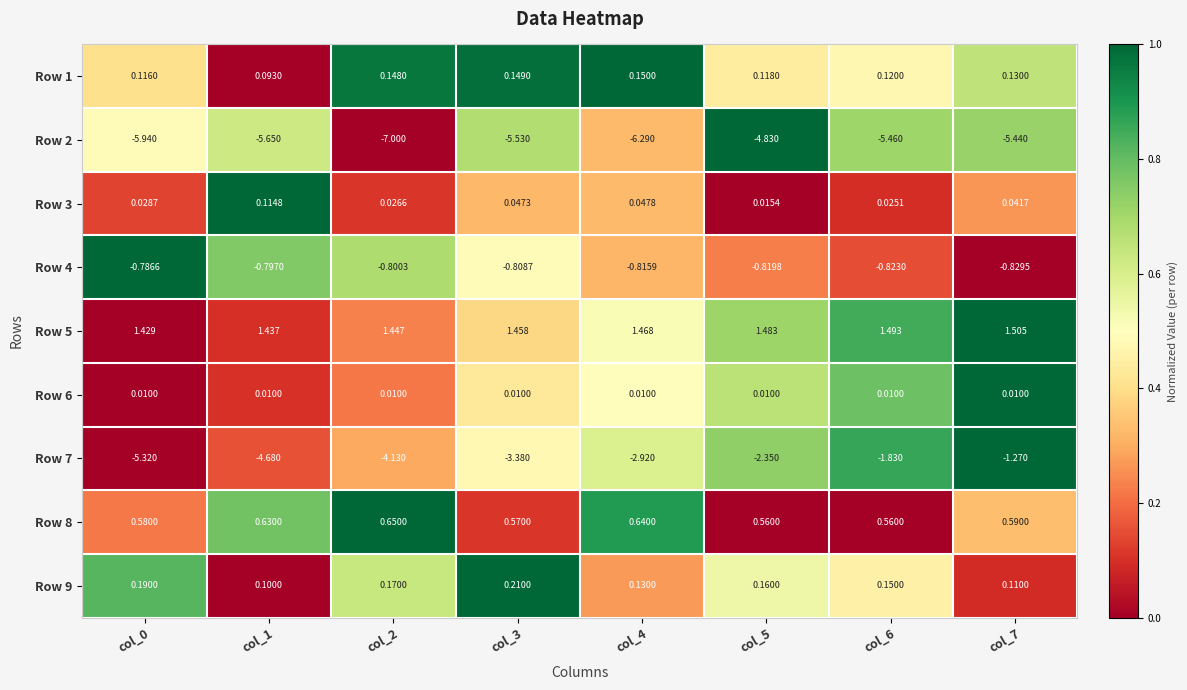

Is the value of Row 4 at col_1 greater than the value of Row 3 at col_4?

No